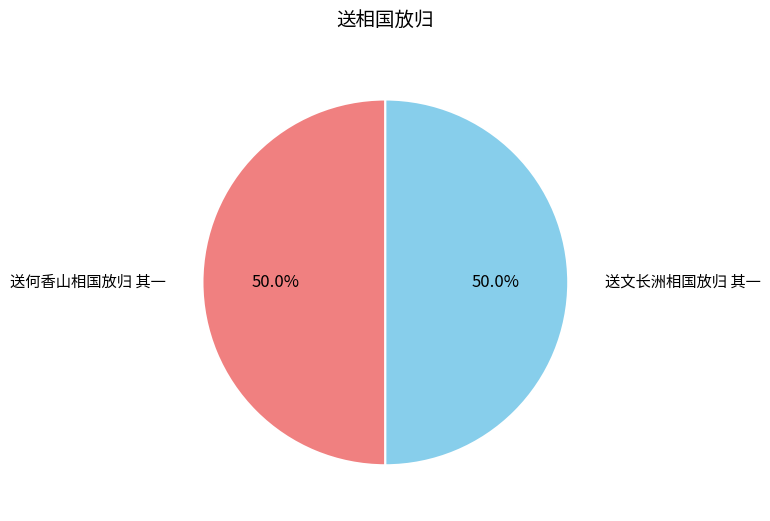

Approximately how many times larger is the value at 送何香山相国放归 其一 compared to 送文长洲相国放归 其一?

1.0